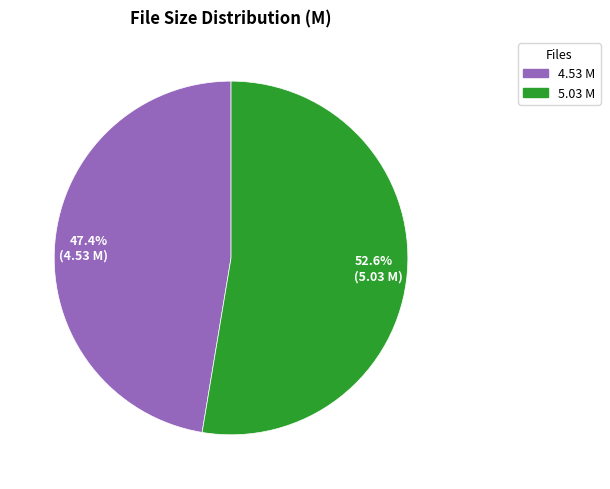

What is the smallest slice in the pie chart?

47.4% (4.53 M)